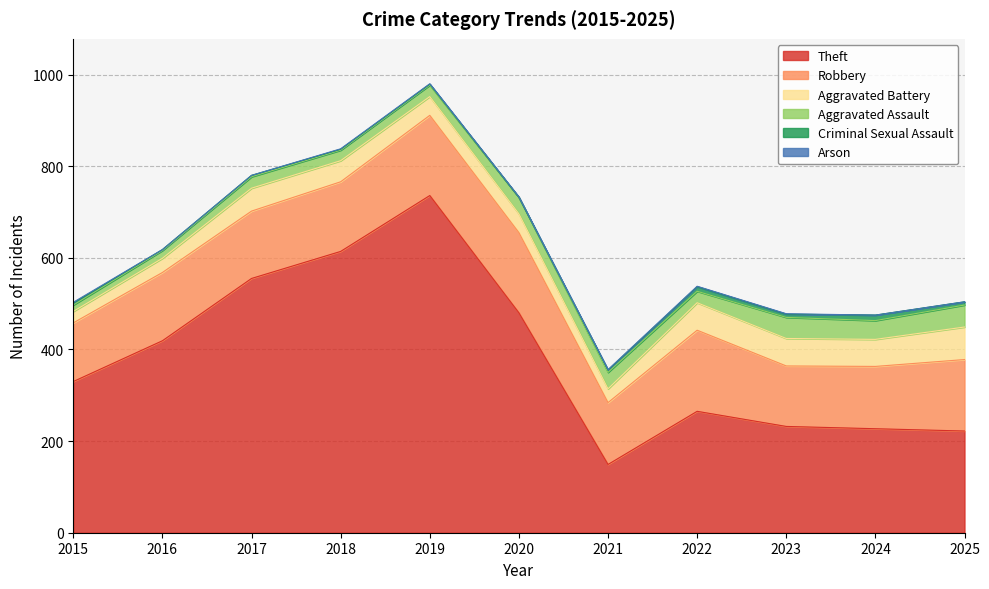

Does the chart have visible grid lines?

Yes